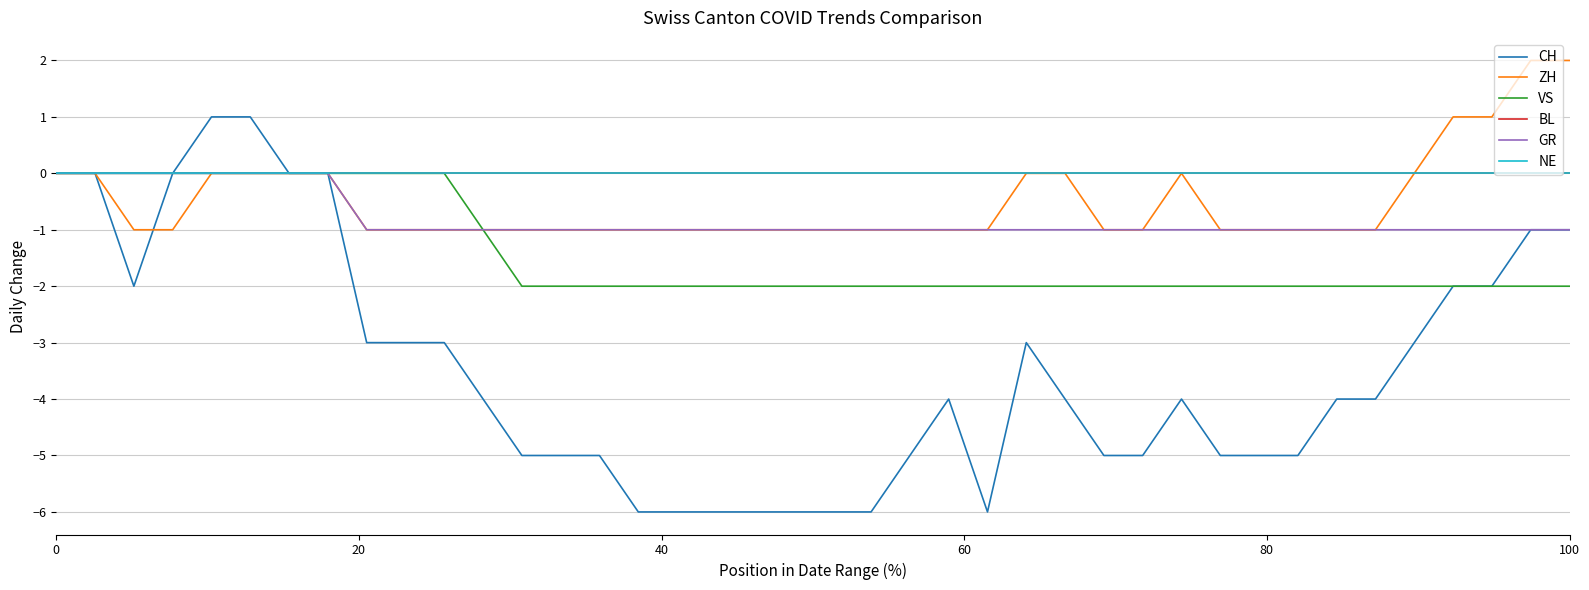

Does the chart display data point markers on the line(s)?

No